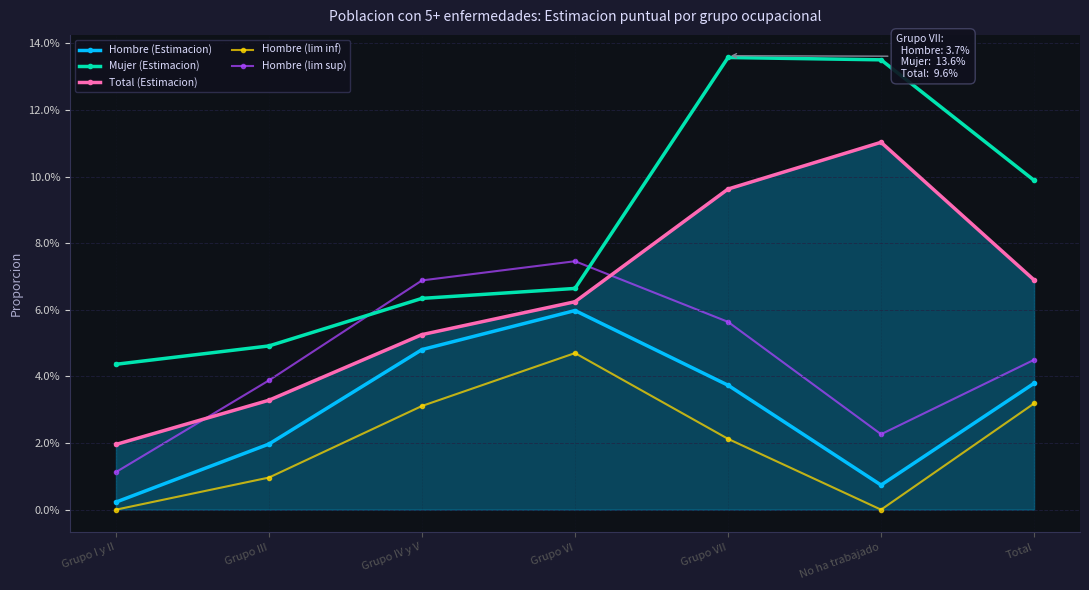

True or false: Mujer (Estimacion) has more than 1 interior local peaks.

False